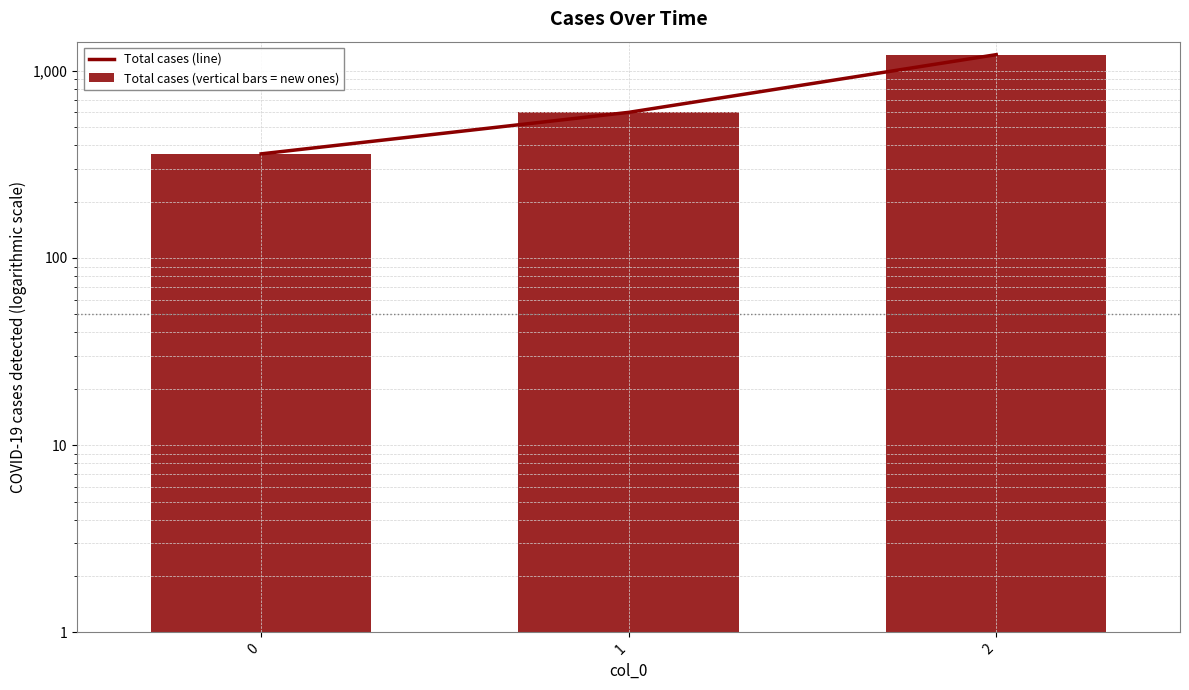

List the labels in order of Total cases (vertical bars = new ones) value, smallest first.

0, 1, 2